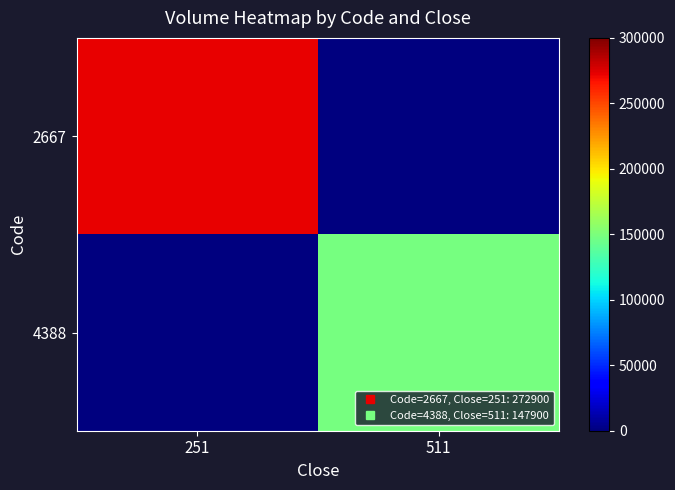

How many categories are shown in the chart?

2